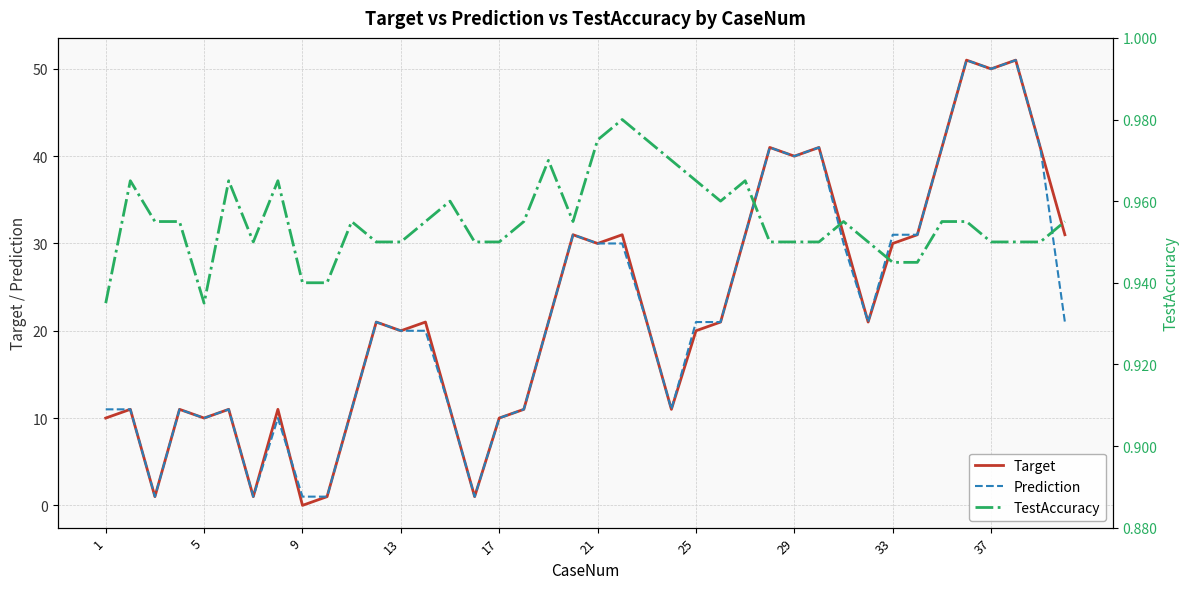

Reading right to left, what are all the values shown in this chart?

Target: 31.0	41.0	51.0	50.0	51.0	41.0	31.0	30.0	21.0	31.0	41.0	40.0	41.0	31.0	21.0	20.0	11.0	21.0	31.0	30.0	31.0	21.0	11.0	10.0	1.0	11.0	21.0	20.0	21.0	11.0	1.0	0.0	11.0	1.0	11.0	10.0	11.0	1.0	11.0	10.0
Prediction: 21.0	41.0	51.0	50.0	51.0	41.0	31.0	31.0	21.0	30.0	41.0	40.0	41.0	31.0	21.0	21.0	11.0	21.0	30.0	30.0	31.0	21.0	11.0	10.0	1.0	11.0	20.0	20.0	21.0	11.0	1.0	1.0	10.0	1.0	11.0	10.0	11.0	1.0	11.0	11.0
TestAccuracy: 1.0	0.9	0.9	0.9	1.0	1.0	0.9	0.9	0.9	1.0	0.9	0.9	0.9	1.0	1.0	1.0	1.0	1.0	1.0	1.0	1.0	1.0	1.0	0.9	0.9	1.0	1.0	0.9	0.9	1.0	0.9	0.9	1.0	0.9	1.0	0.9	1.0	1.0	1.0	0.9